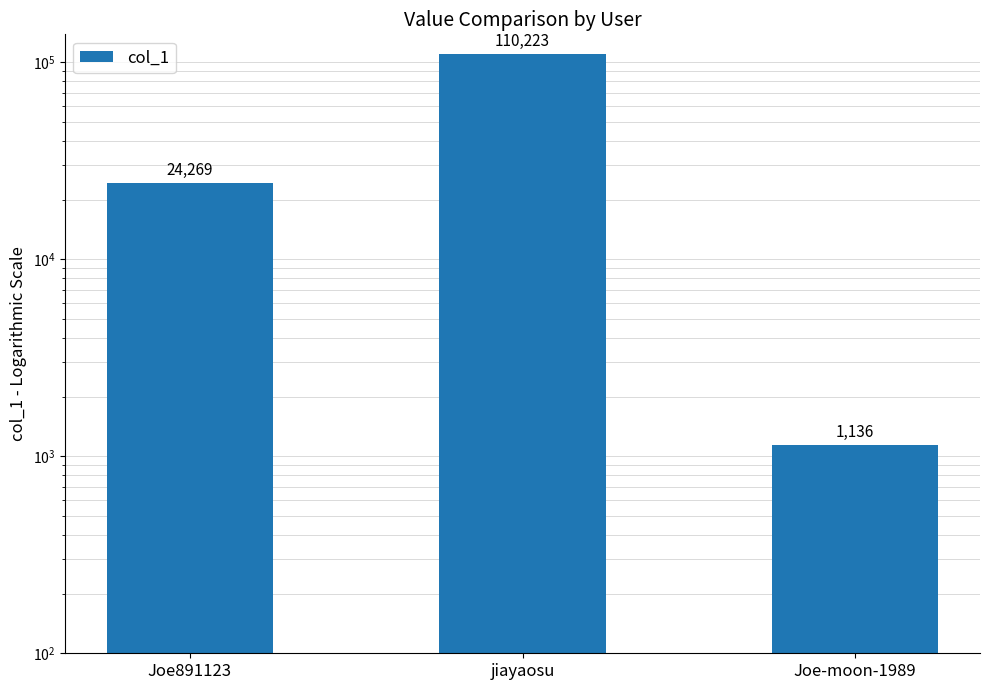

Reading right to left, transcribe all the data shown in this chart.

1136	110223	24269